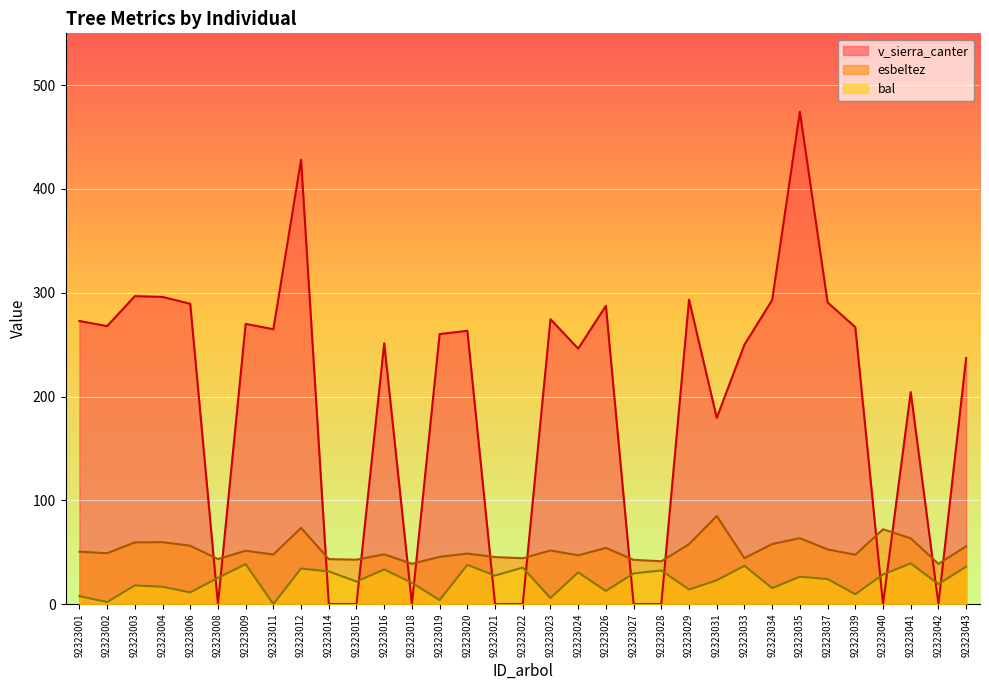

At how many categories does at least one series exceed 119?

23